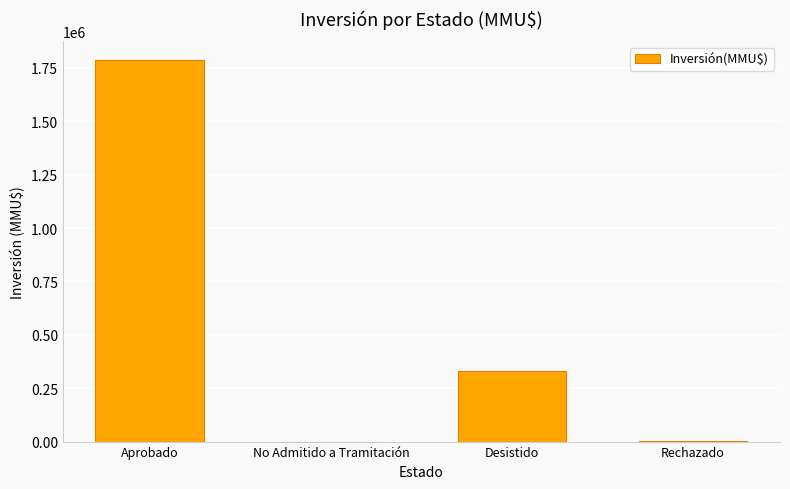

At which label does the data first exceed 330000?

Aprobado